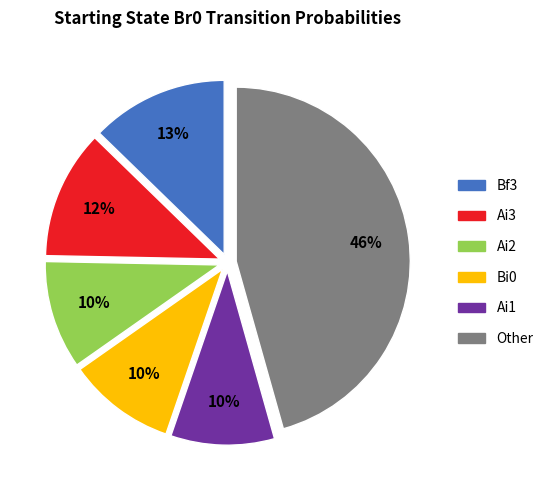

To the nearest percent, what is the average slice percentage?

17%